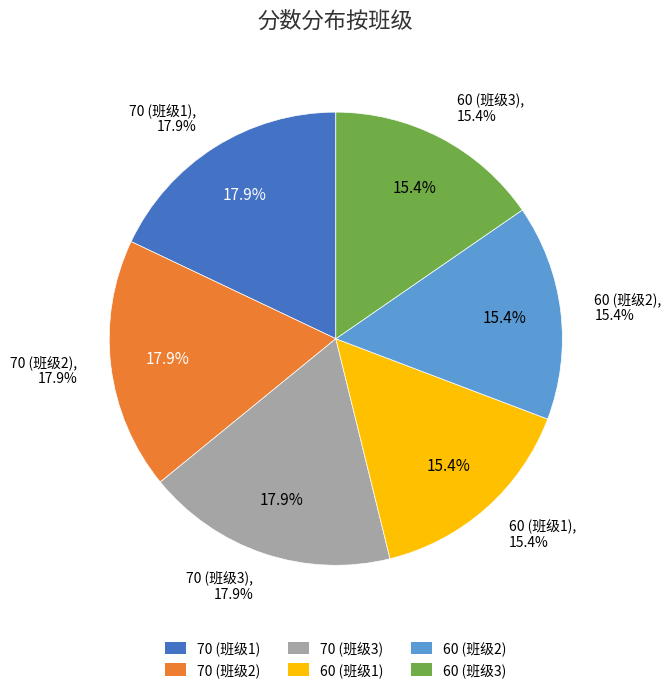

What portion of the pie excludes 2,1?

82.1%